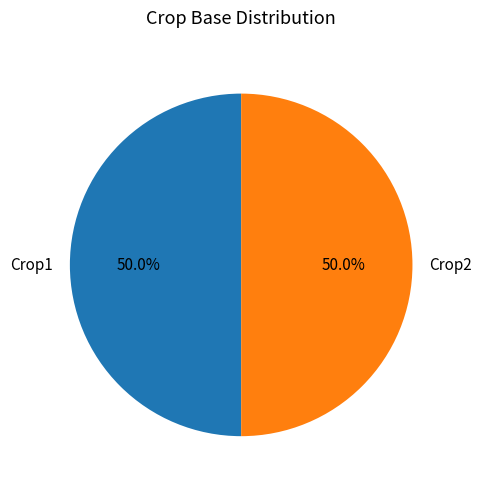

How many slices are in this pie chart?

2